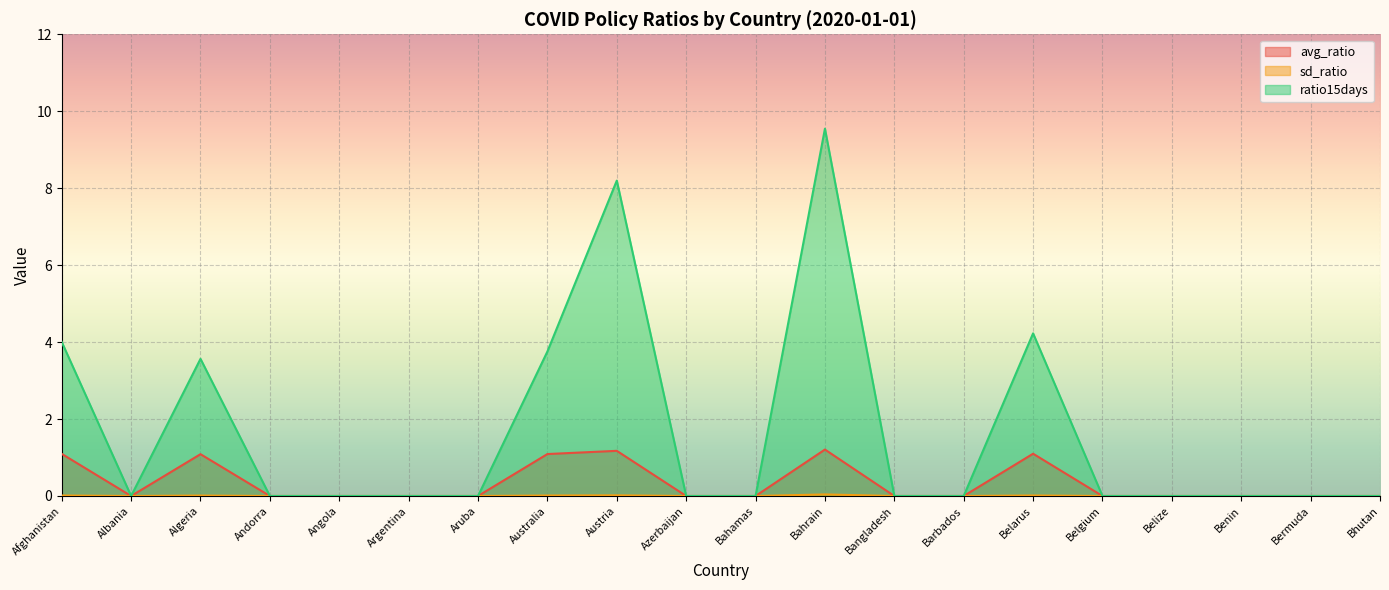

What is the label of the 20th point from the right?

Afghanistan